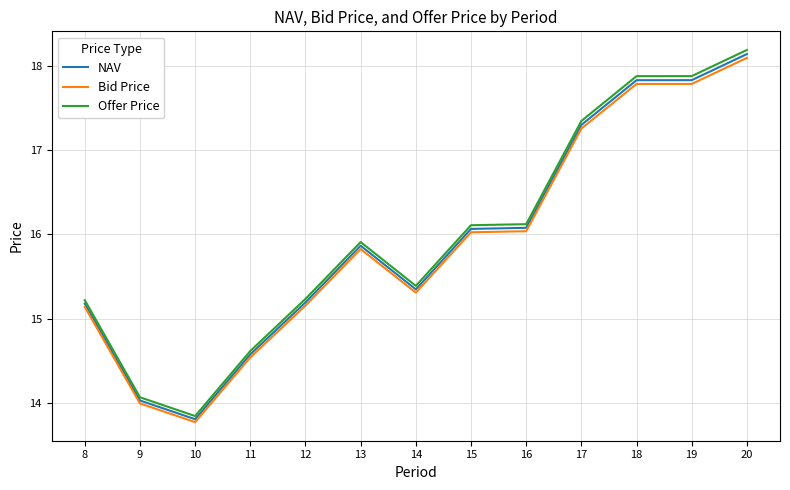

What is the total value across all series at 18?

53.5